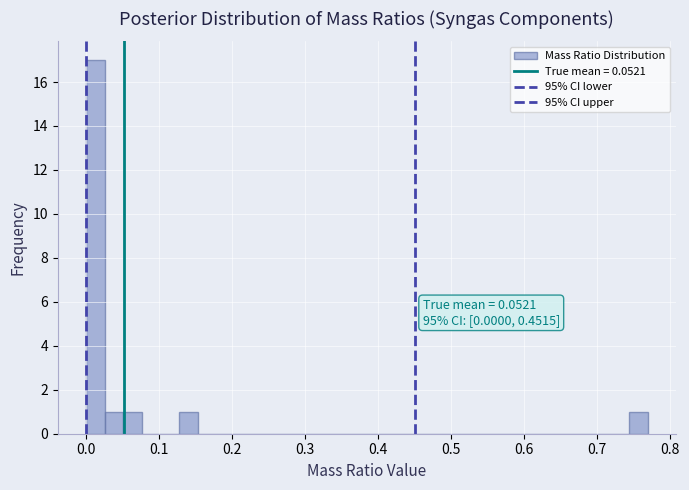

Around what value on the x-axis is the tallest bar? Give the approximate position of its centre, as read against the axis.

0.01